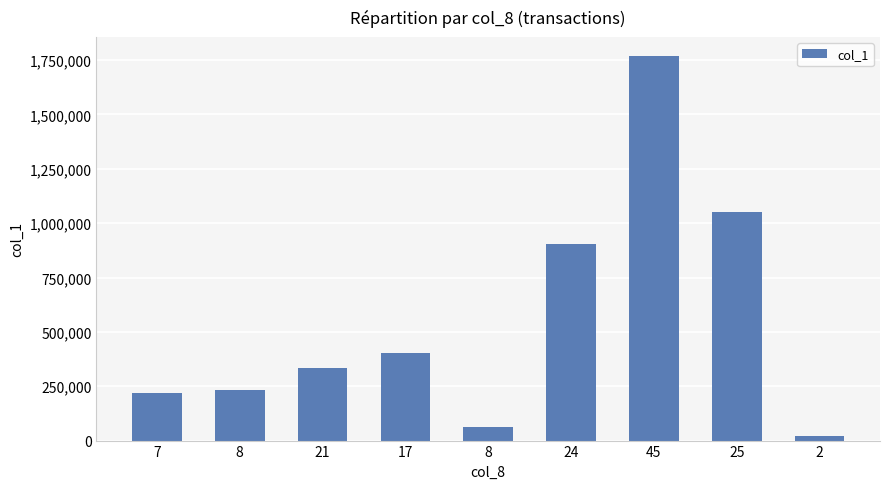

The chart shows a value of 30707 at 2. True or false?

False